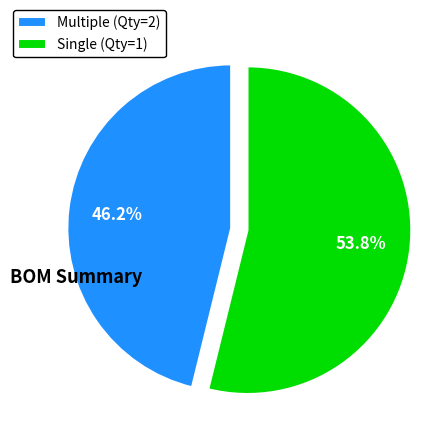

Do Single (Qty=1) and Multiple (Qty=2) together represent more than half of the pie?

Yes